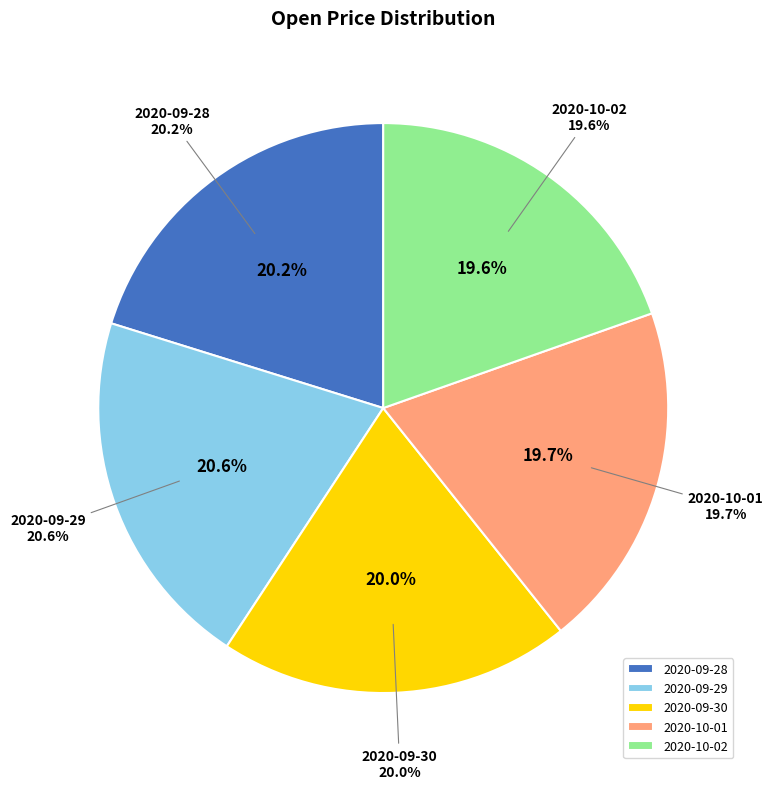

To the nearest percent, what is the combined percentage of 2020-09-30 and 2020-09-28?

40%